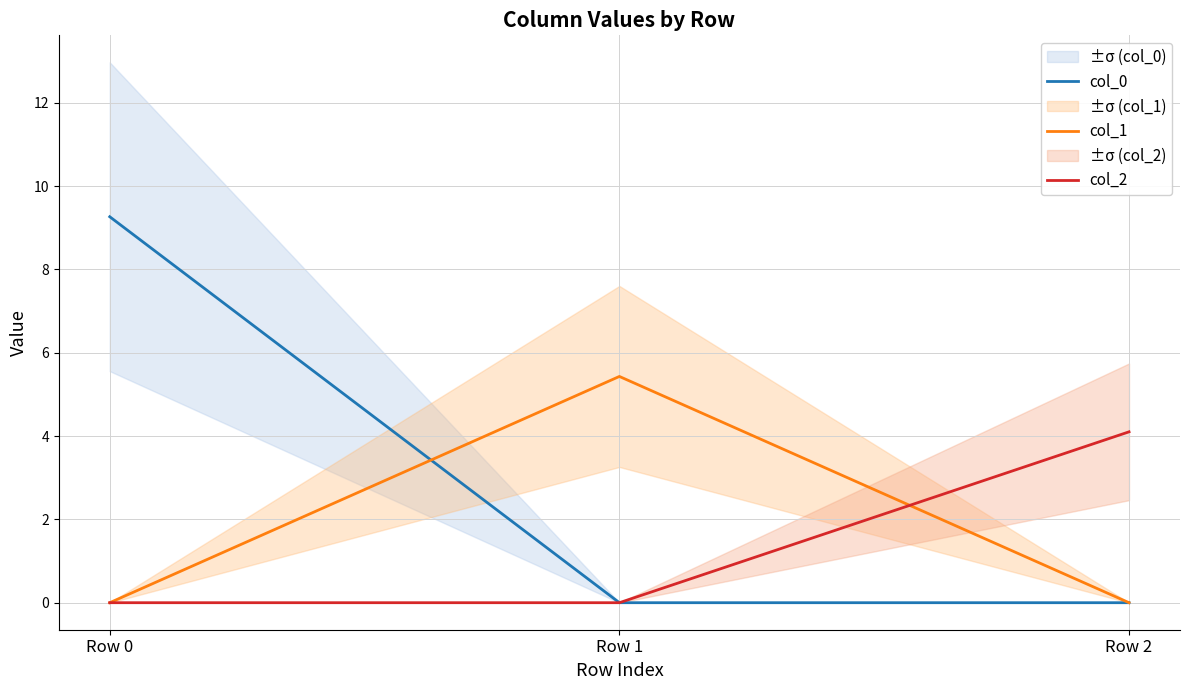

Reading right to left, transcribe all the data shown in this chart.

col_0: 0.0	0.0	9.3
col_1: 0.0	5.4	0.0
col_2: 4.1	0.0	0.0